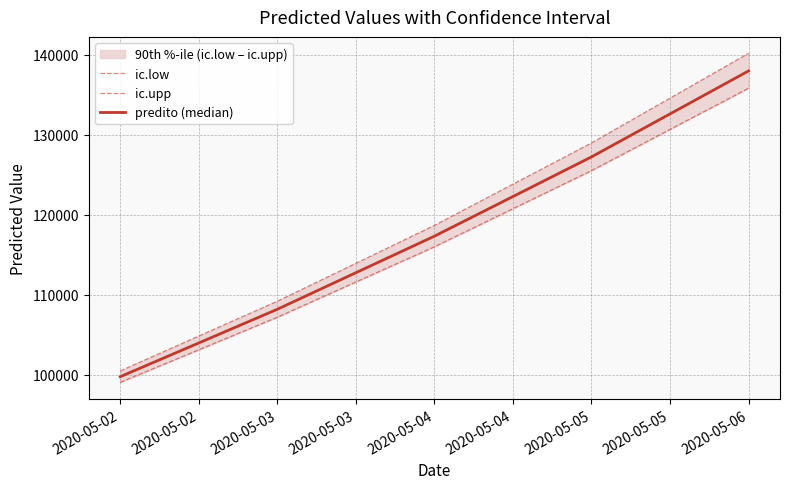

What is the greatest value displayed?

140165.8